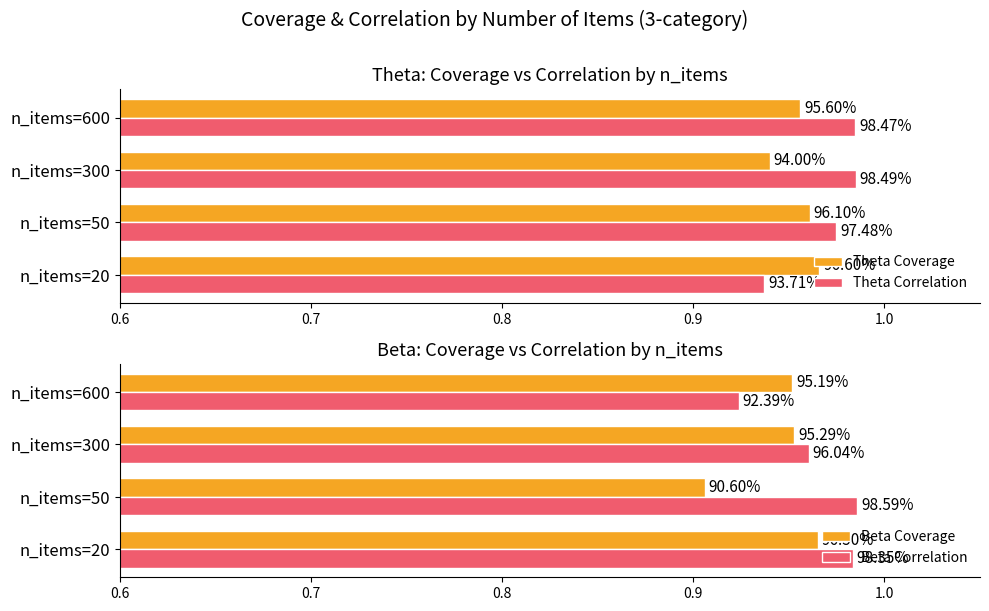

Is the value of Beta Coverage at n_items=600 greater than the value of Theta Correlation at n_items=300?

No